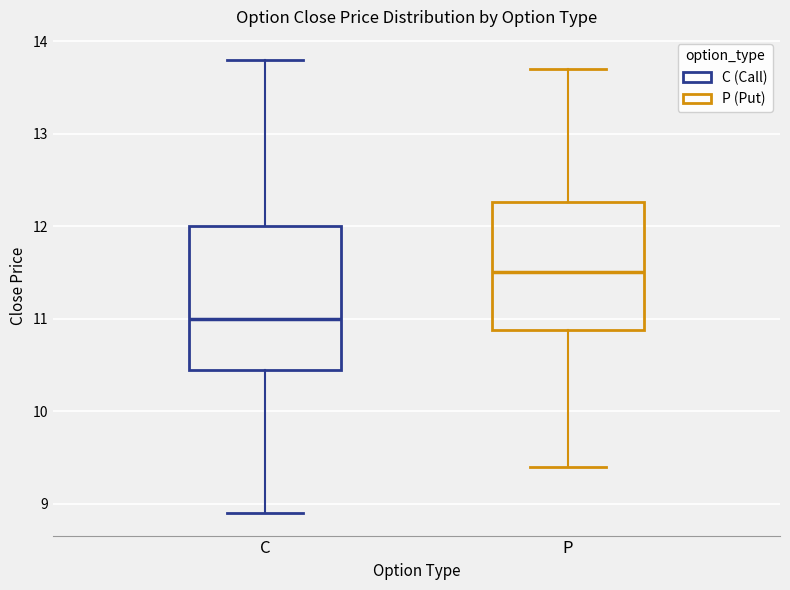

Where does the lower whisker of the box for C end on the y-axis? The values are not printed on the chart, so give them approximately, as read against the axis.

8.9